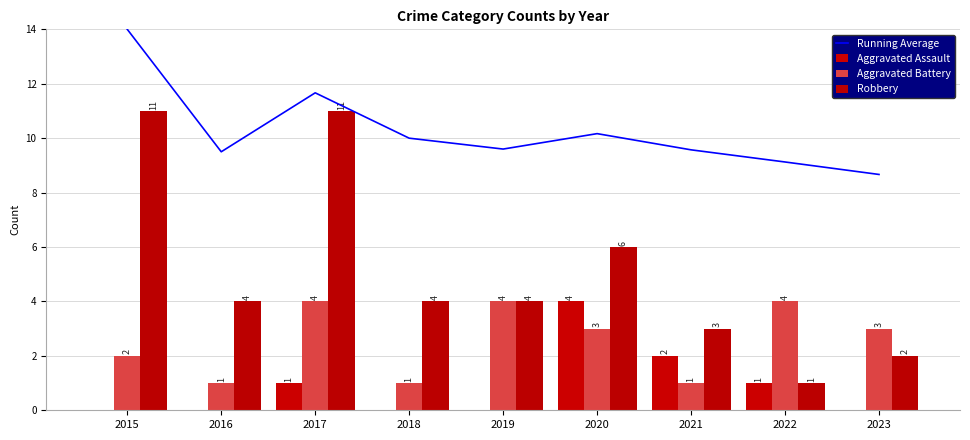

At how many categories does at least one series exceed 13?

1